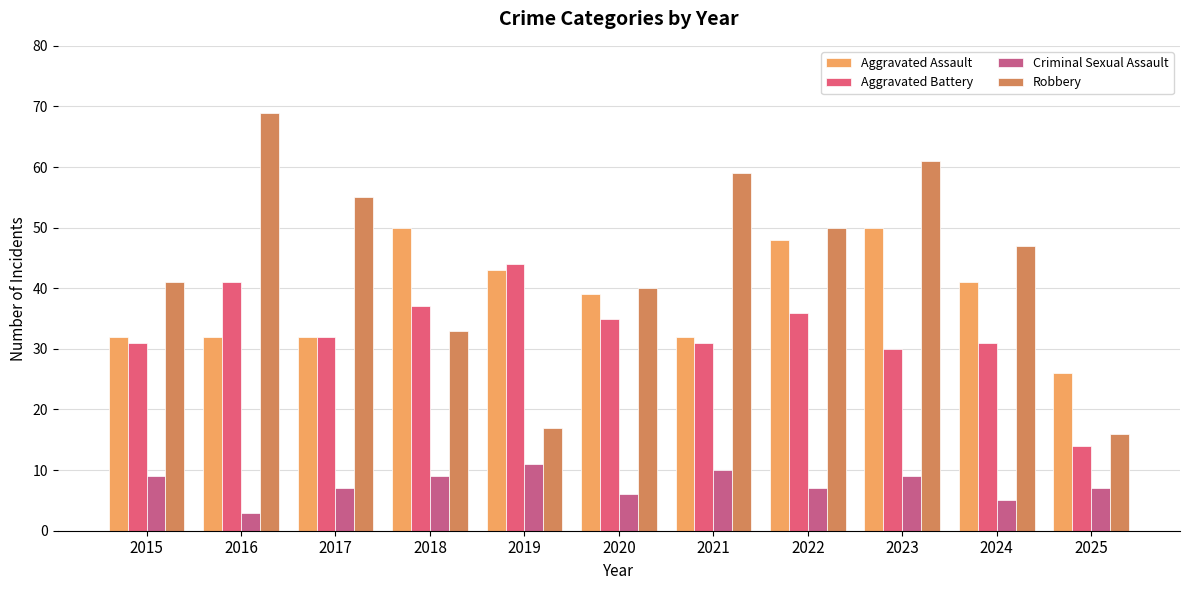

What are all the series names shown in the legend?

Aggravated Assault, Aggravated Battery, Criminal Sexual Assault, Robbery